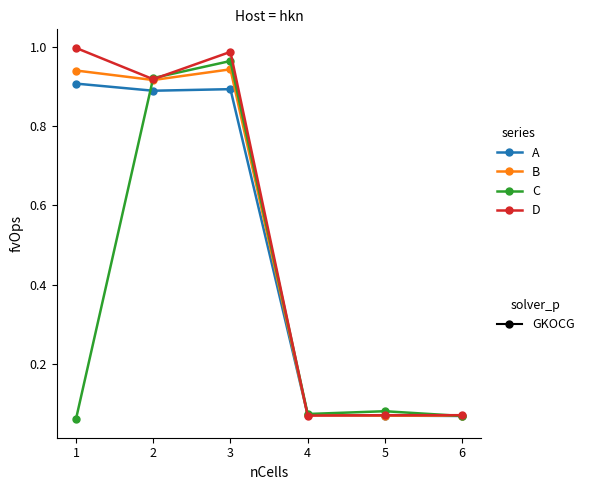

What is the total value across all series at 3?

3.8